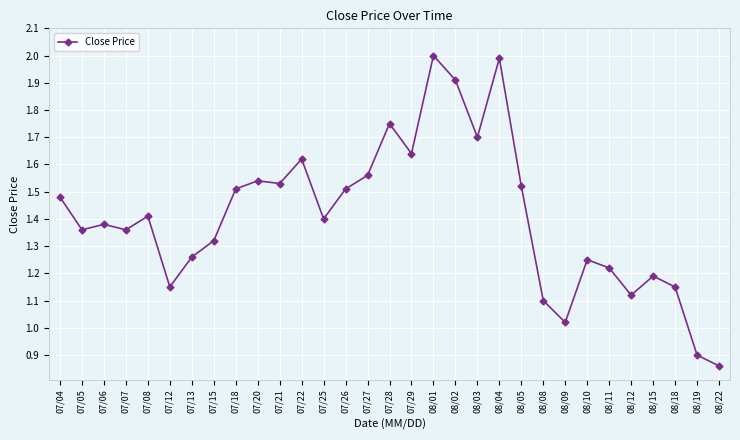

The chart shows a value of 2.0 at 08/01. True or false?

True